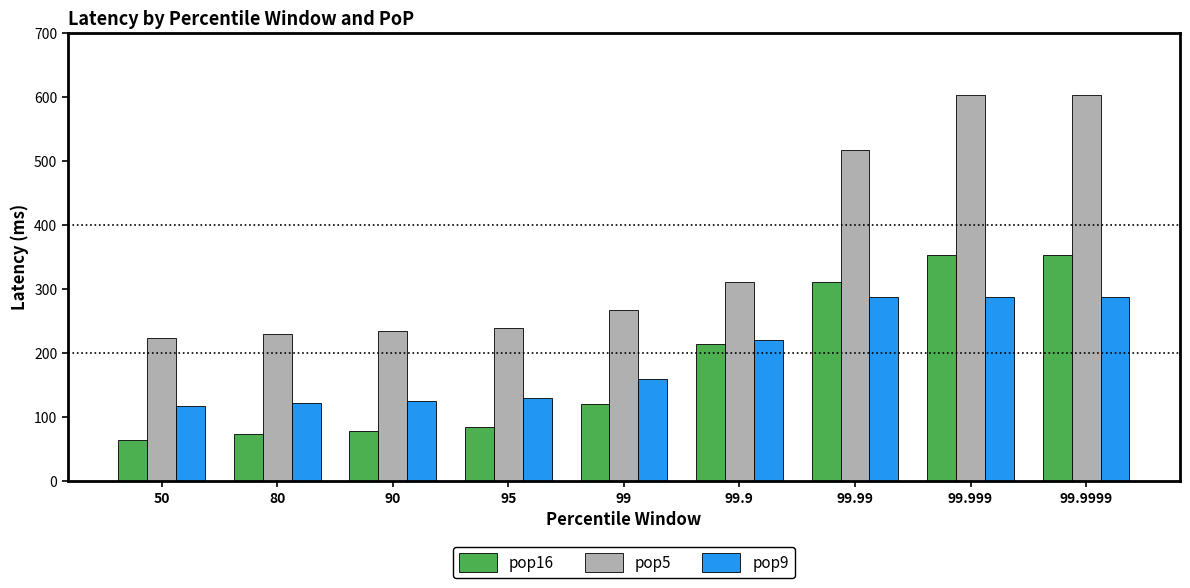

What is the smallest value displayed?

65